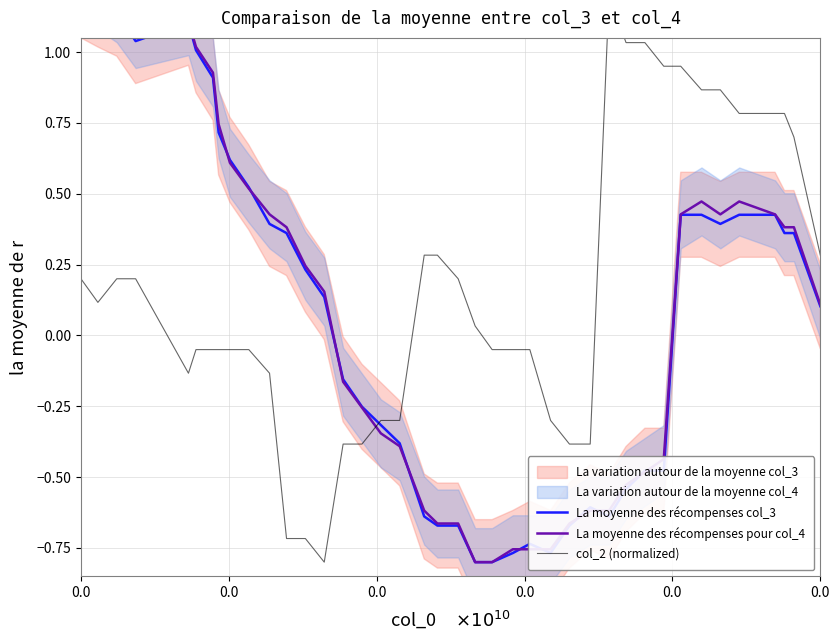

Is the value of La moyenne des récompenses col_3 at 25 greater than the value of La moyenne des récompenses pour col_4 at 23?

No